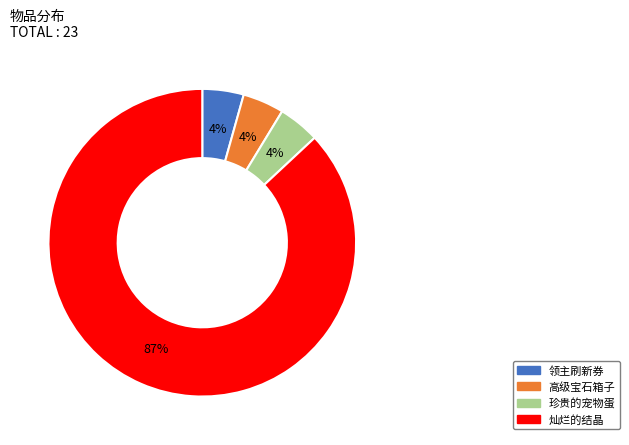

How many segments does this pie chart have?

4